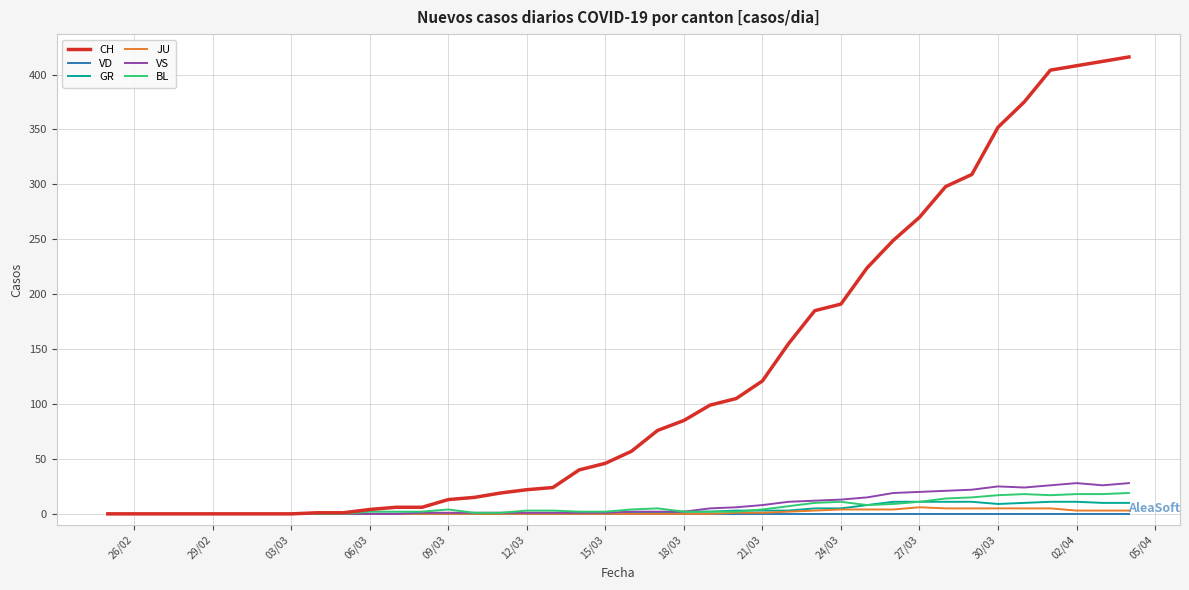

What is the maximum value shown in the chart?

416